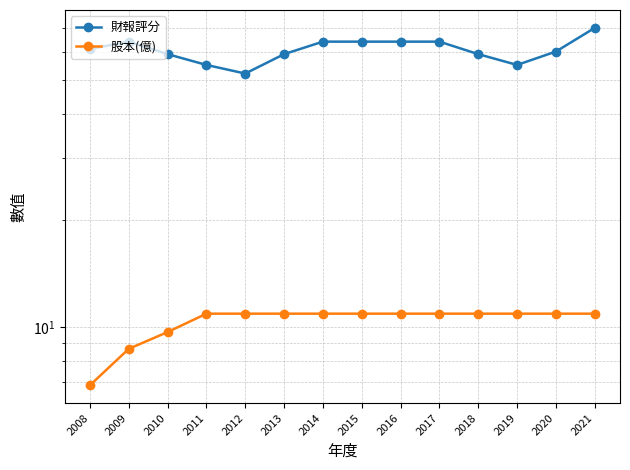

How many distinct data groups are displayed?

2